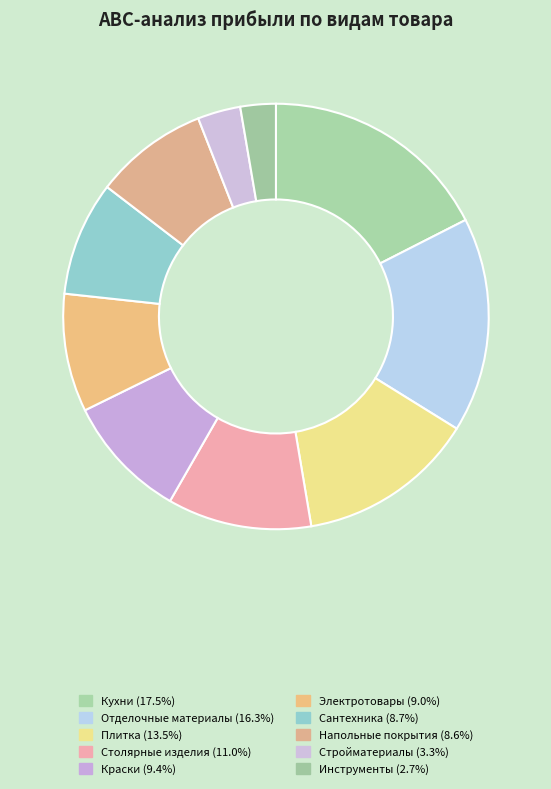

Is there any slice that represents more than half of the pie?

No